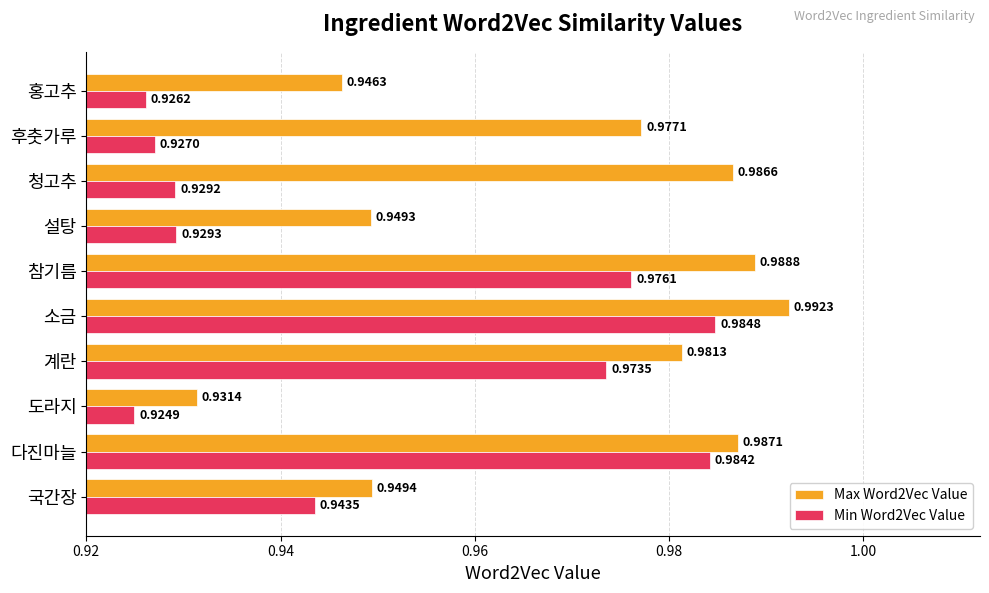

Rank the series by their maximum value, from lowest to highest.

Min Word2Vec Value, Max Word2Vec Value